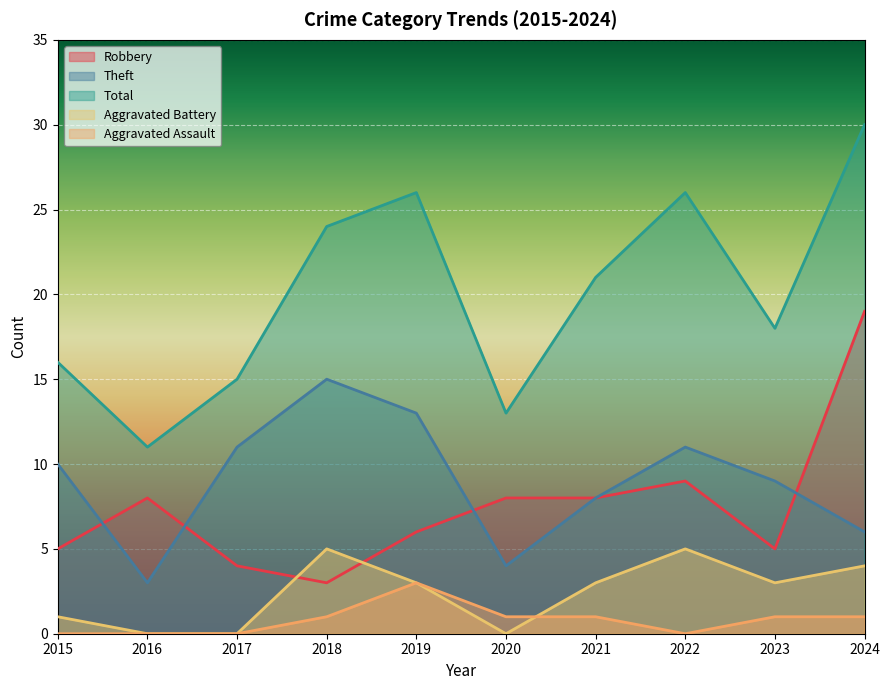

Is the value of Theft at 2021 greater than the value of Total at 2023?

No